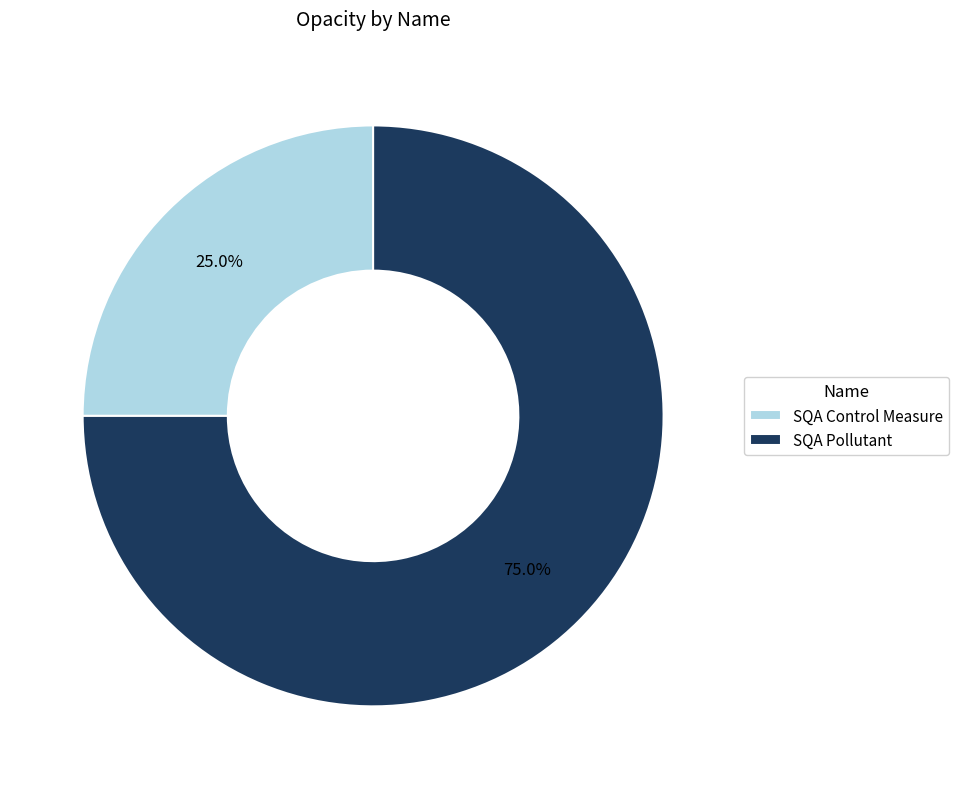

To the nearest percent, what is the combined percentage of SQA Control Measure and SQA Pollutant?

100%